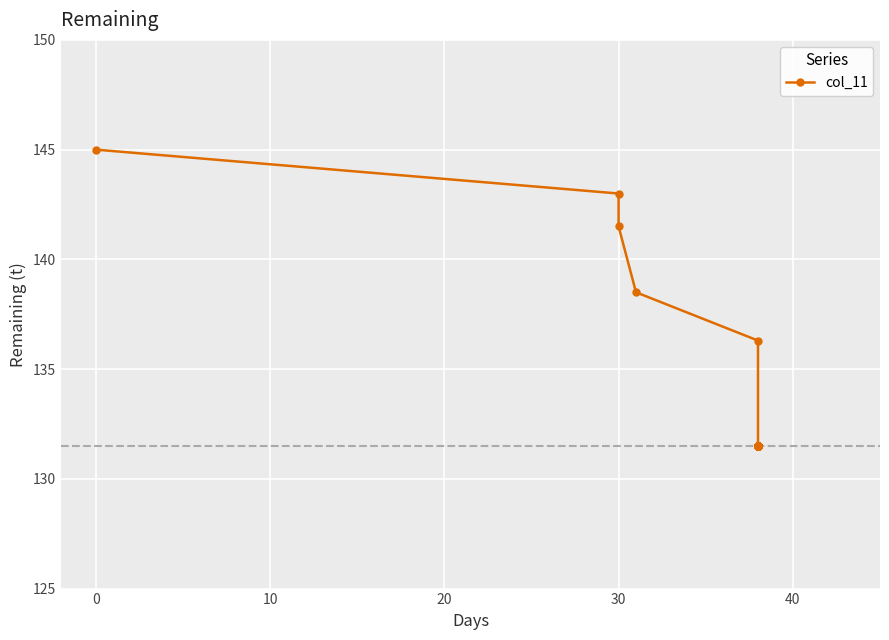

What is the difference between the maximum and minimum values?

13.5